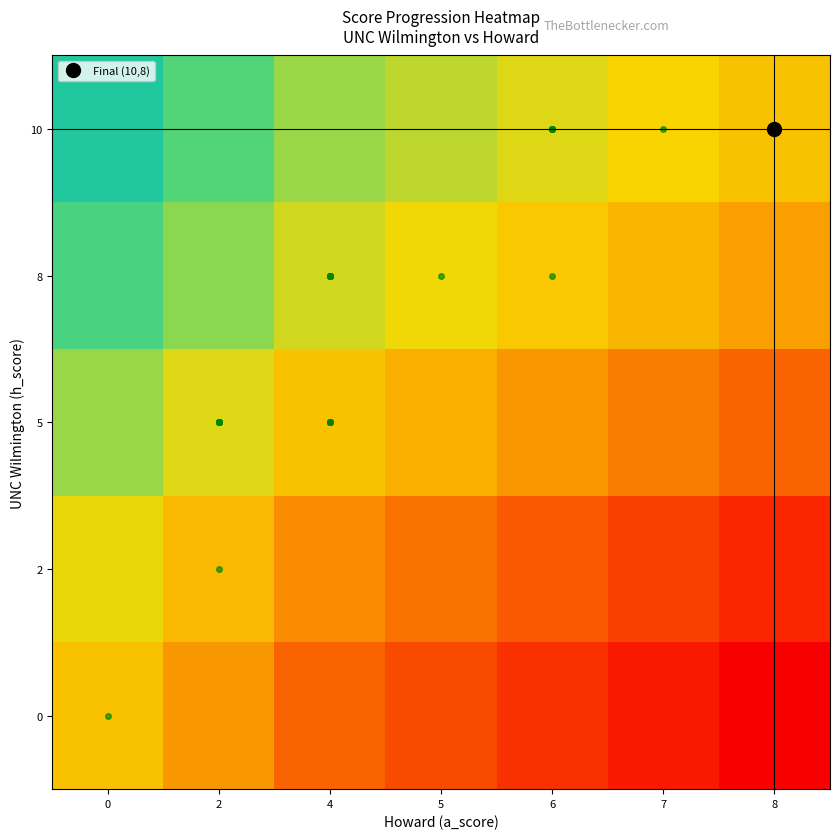

What is the spread (max minus min) of values at 8?

1.0